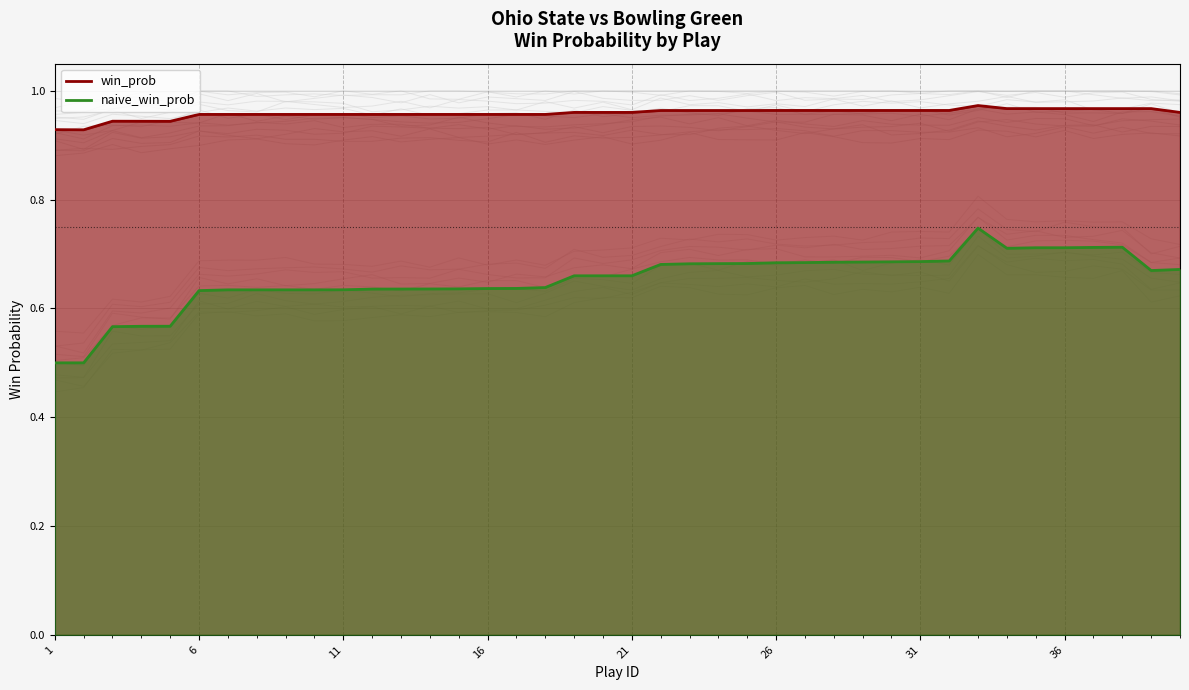

Does the chart display data point markers on the line(s)?

No